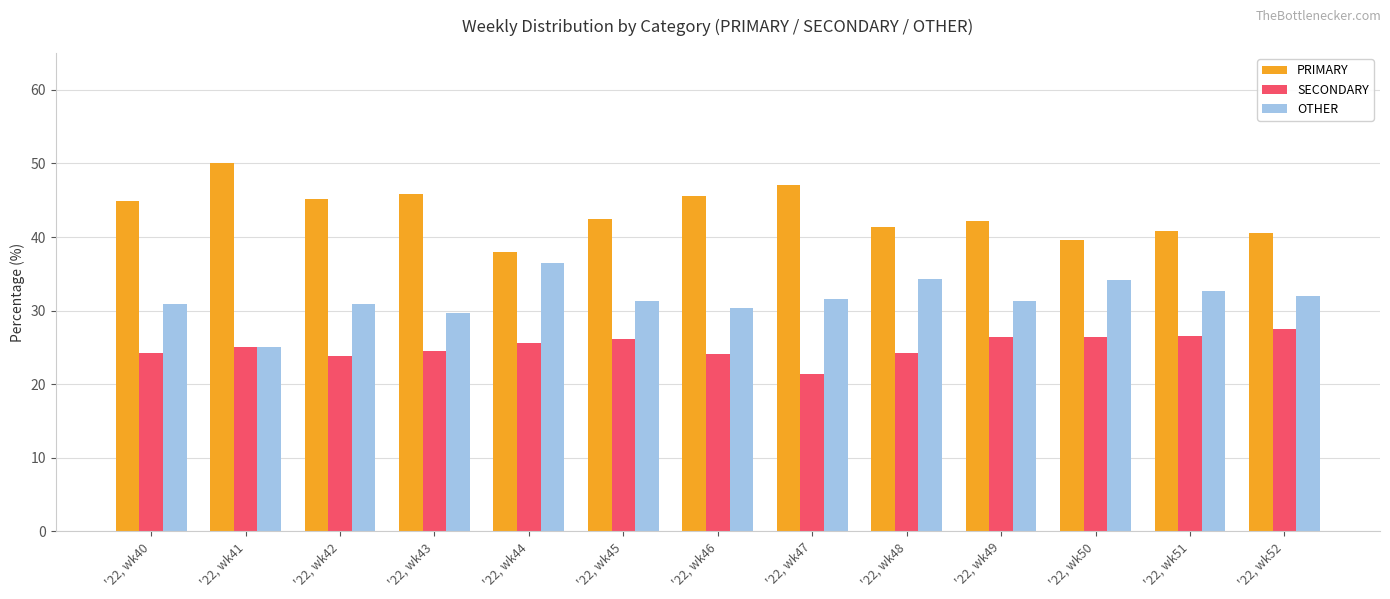

What is the difference between the highest and lowest values at '22, wk47?

25.7